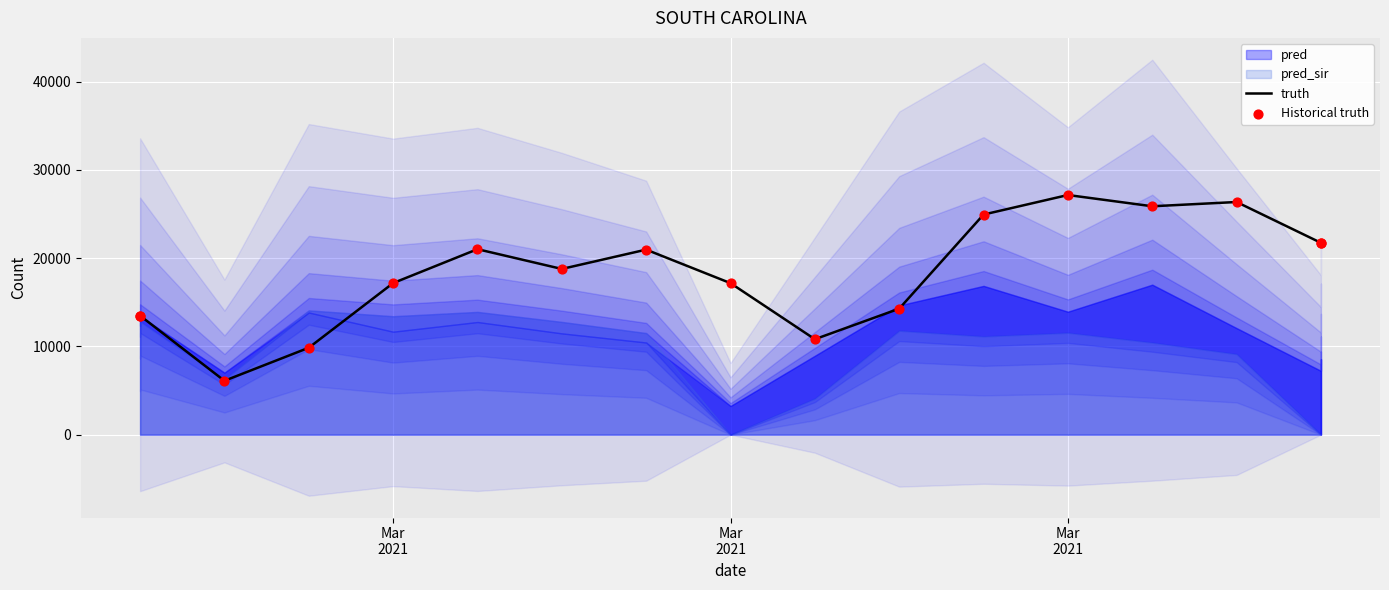

Is the value of truth at Mar
2021 greater than the value of Historical truth at 7?

No